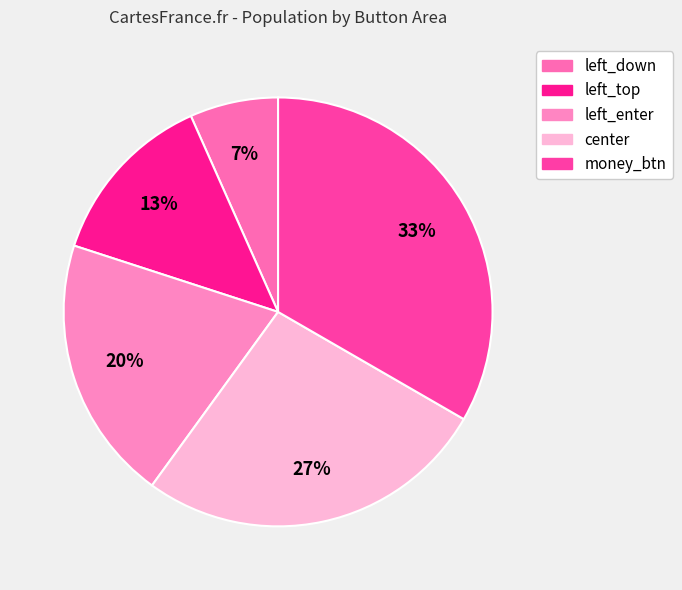

Is it true that money_btn is 27% of the pie?

False